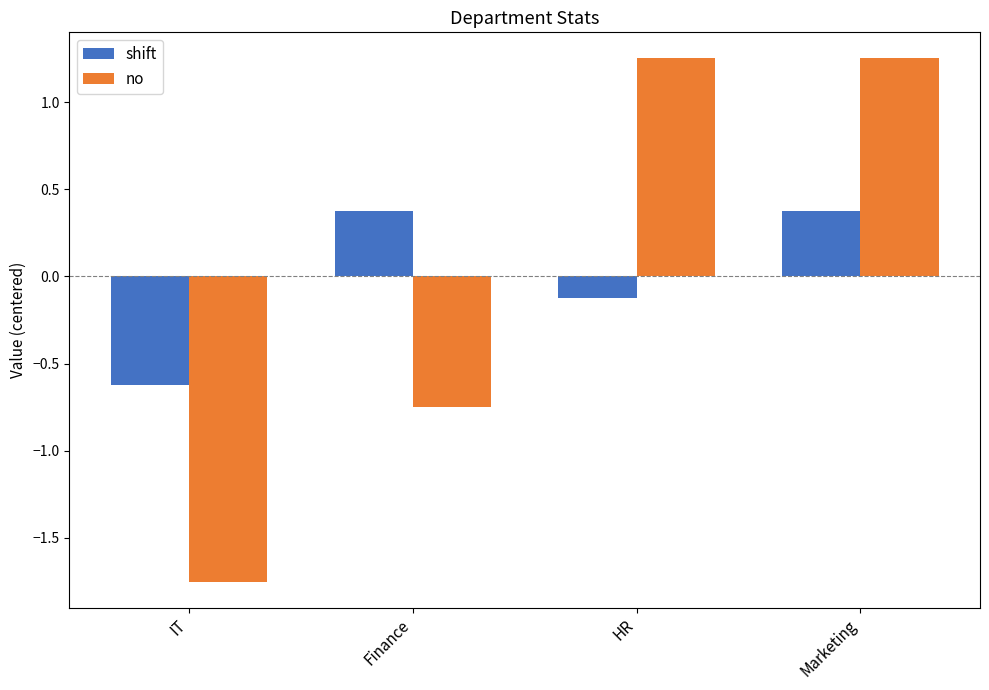

Where does the shift series first go above 0?

Finance